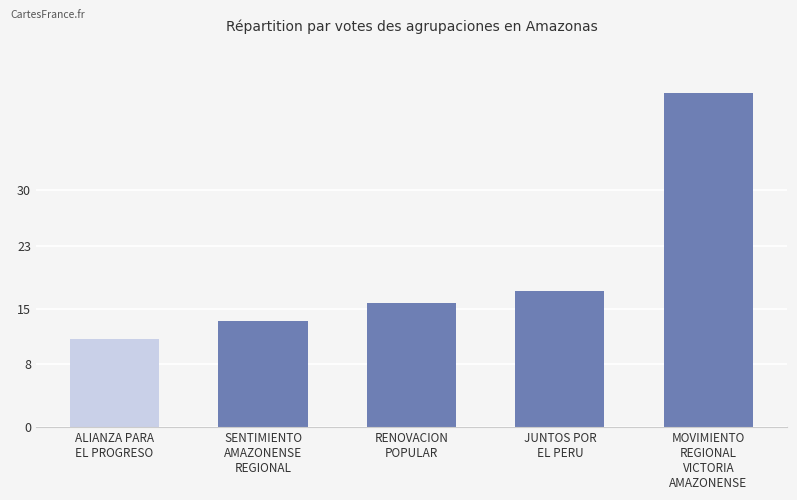

What position from the right is ALIANZA PARA
EL PROGRESO?

5